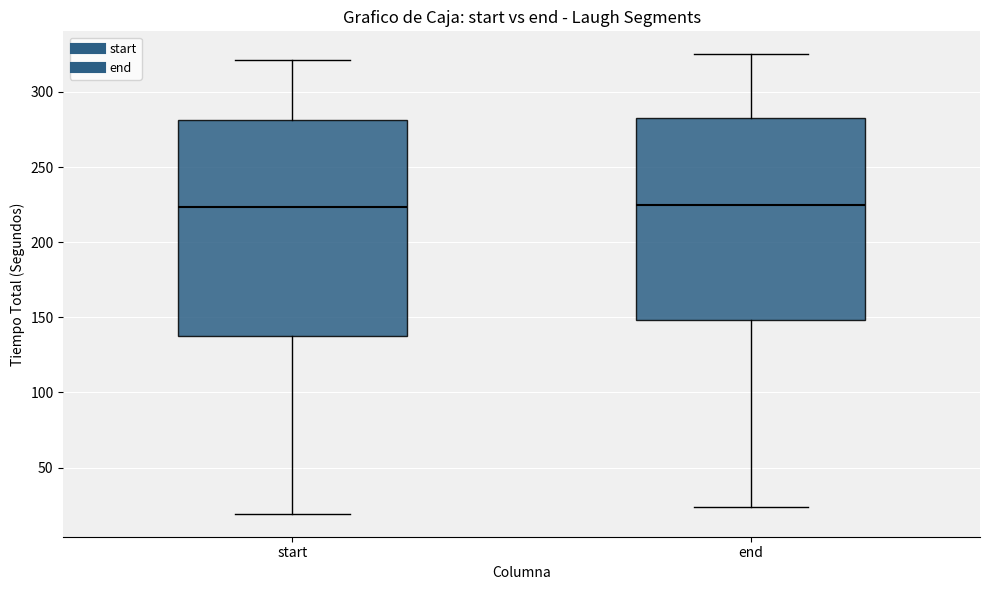

Reading left to right, transcribe this box plot: for each box, give where its median line is, the range the box spans, and where its two whiskers end, as read against the y-axis. The values are not printed on the chart, so give them approximately, as read against the axis.

start: median 225, box 140 to 280, whiskers 20 to 320
end: median 225, box 150 to 285, whiskers 25 to 325